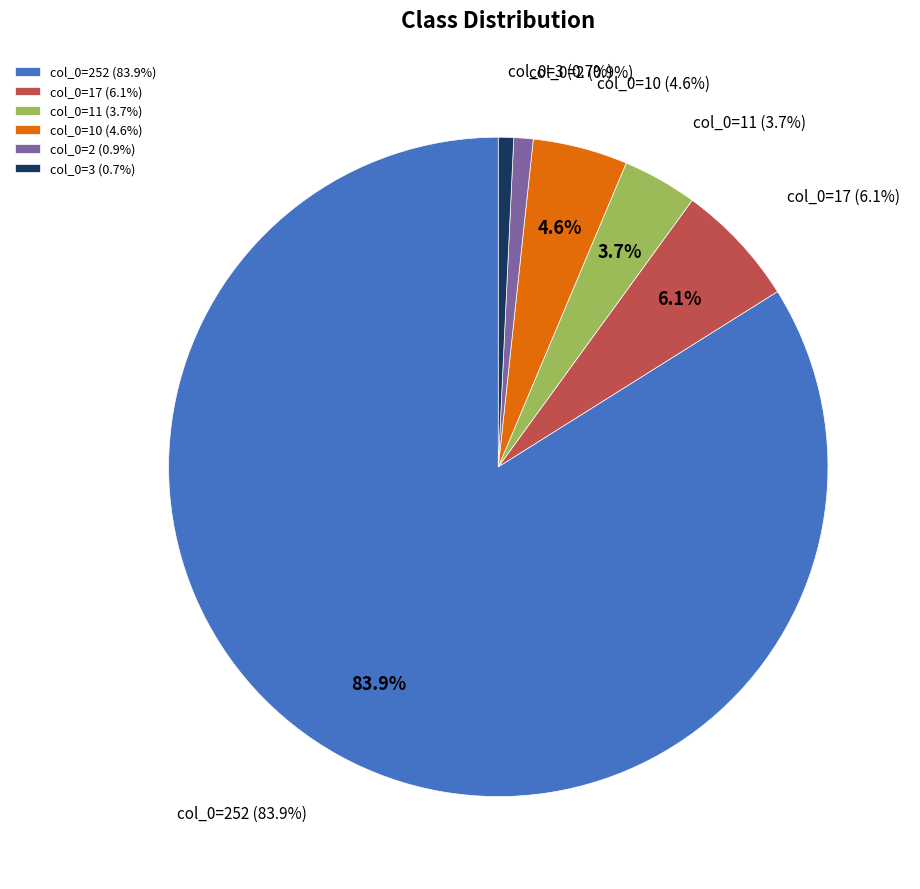

To the nearest percent, what percentage of the pie is 3?

1%